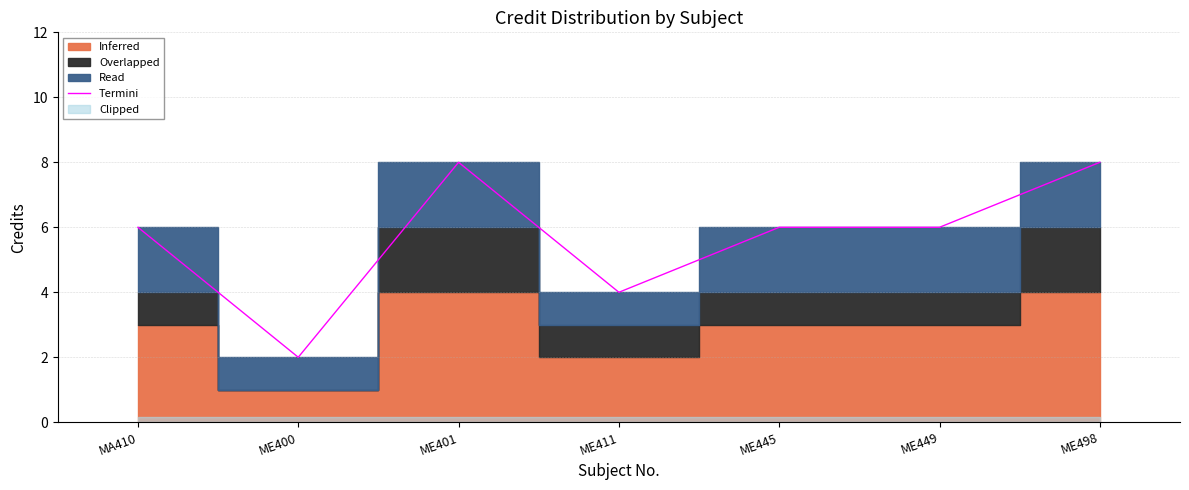

Reading left to right, what are all the values shown in this chart?

6	2	8	4	6	6	8